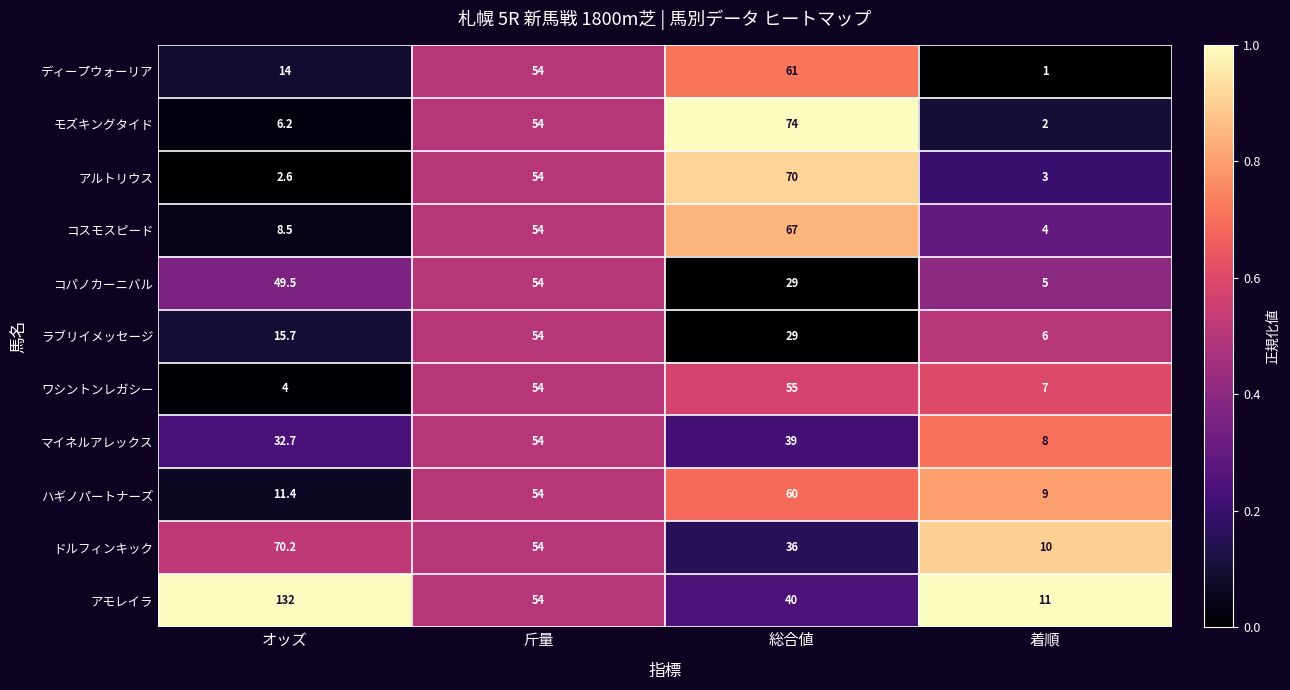

Which series changed the most between 総合値 and 着順?

モズキングタイド